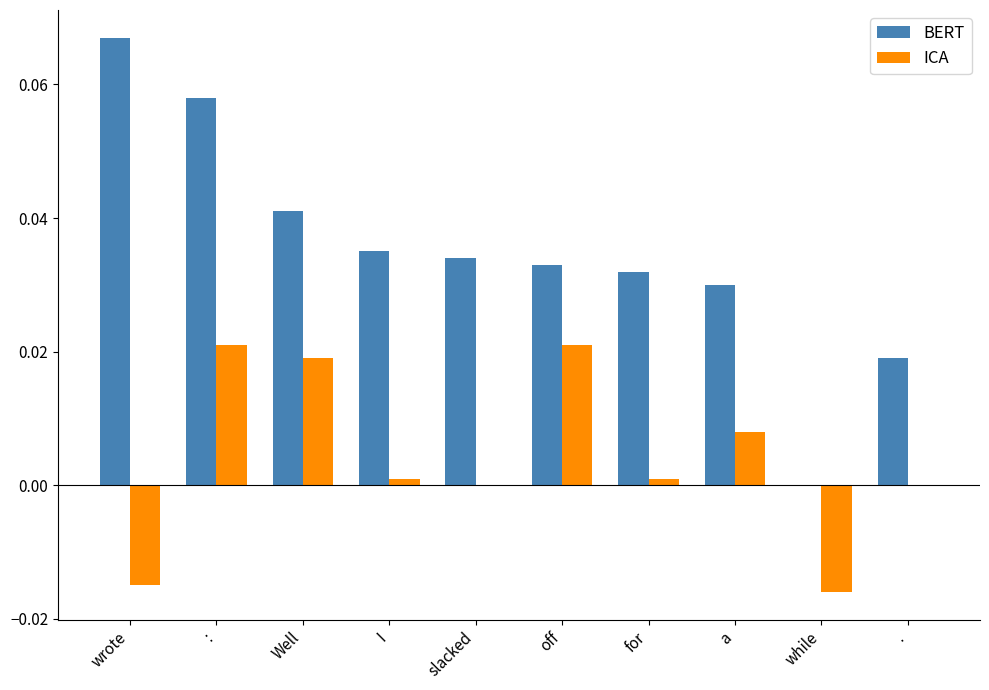

Is the value of BERT at . greater than the value of ICA at .?

Yes